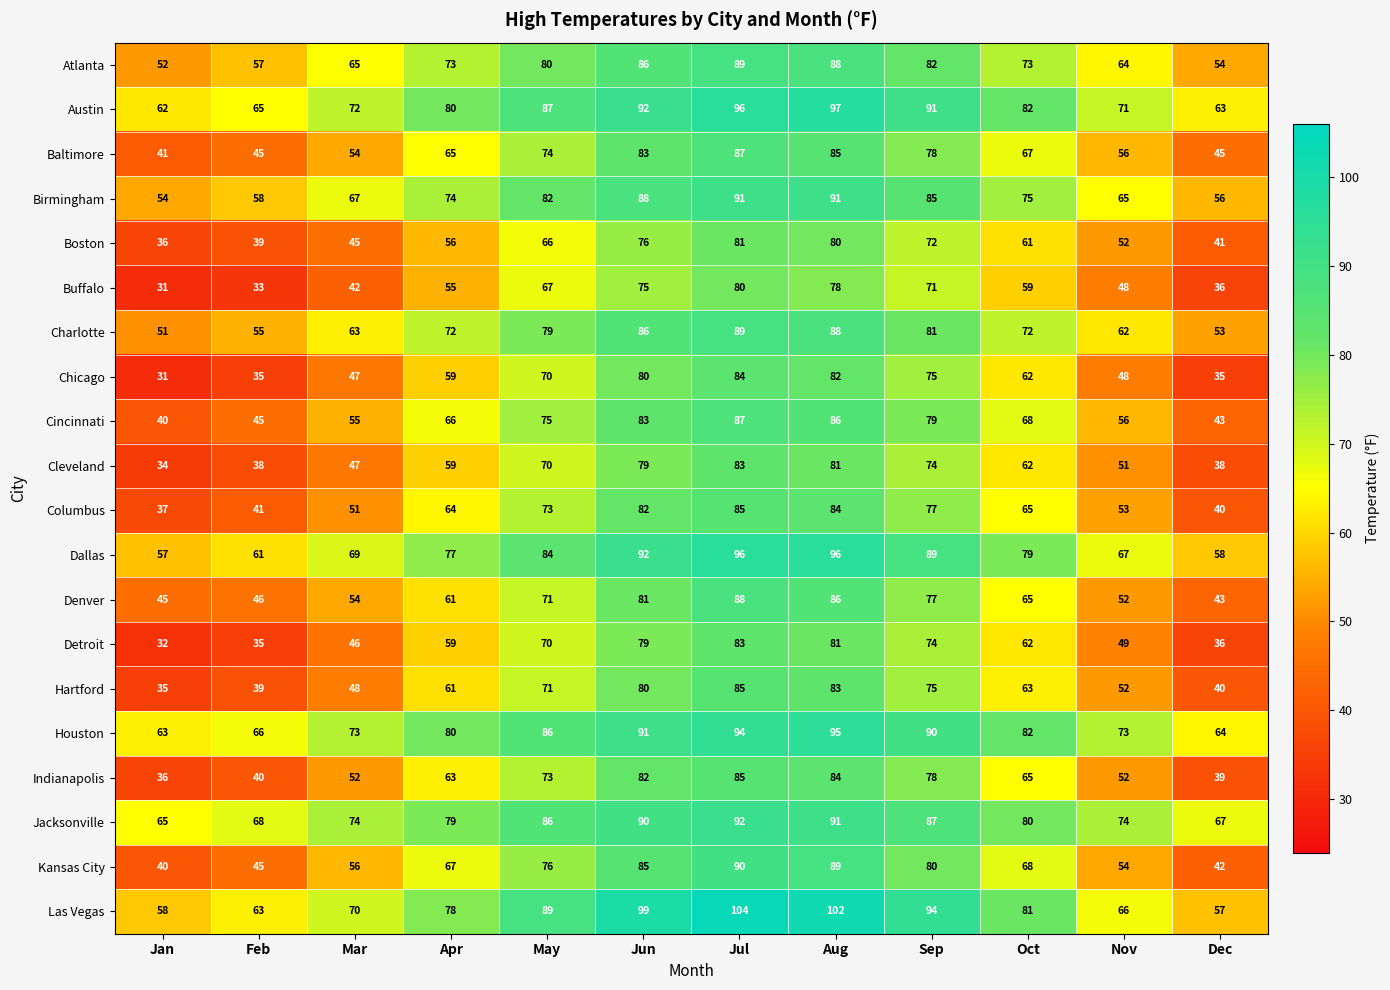

At which label does Cincinnati first exceed 68?

May